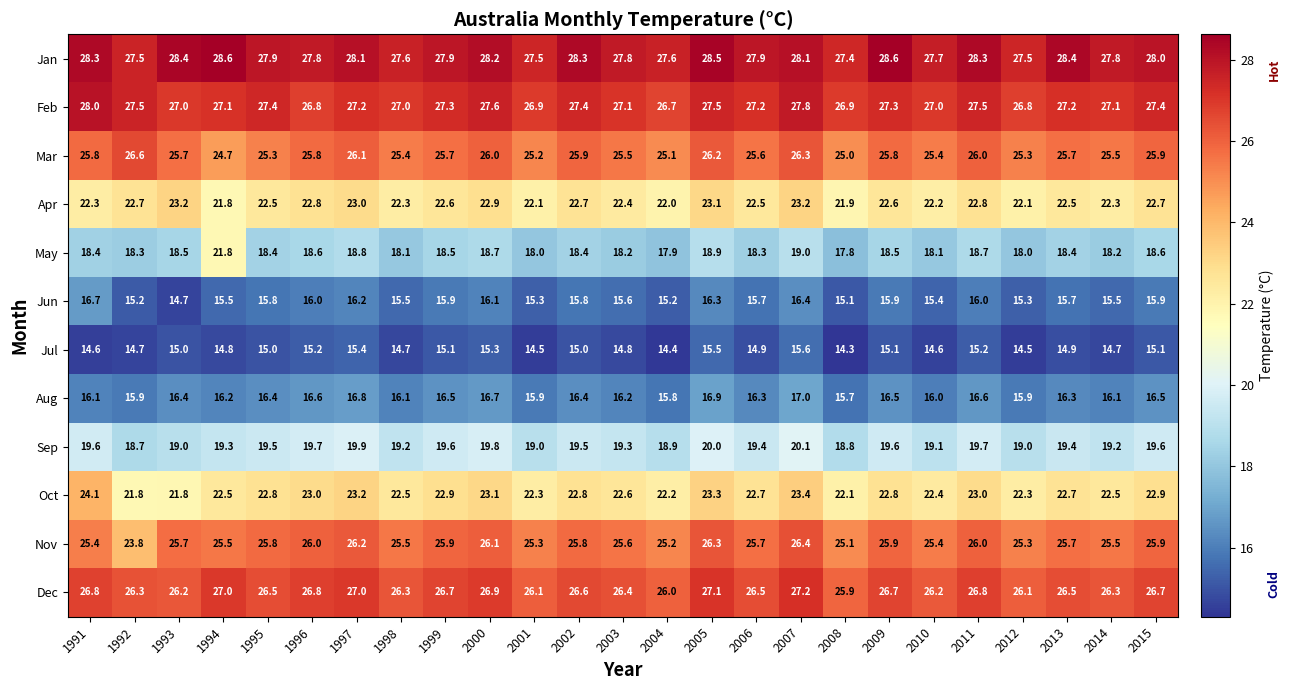

What is the approximate value of Sep at 1996?

19.7